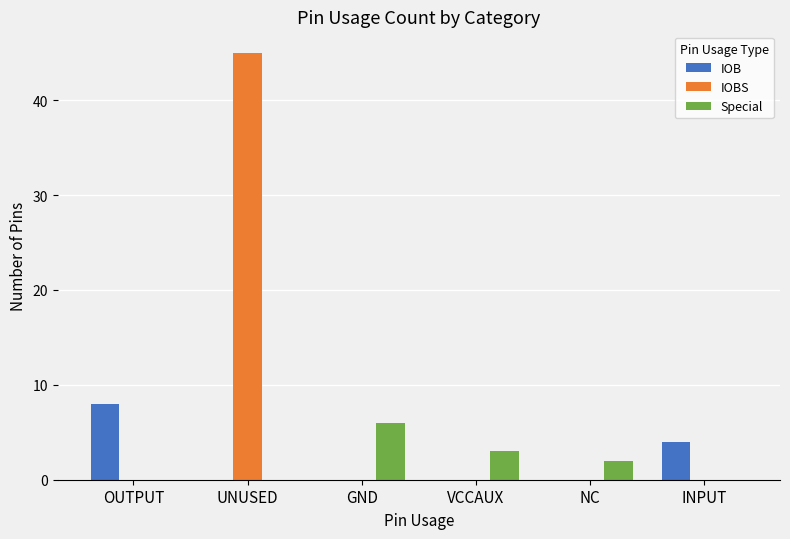

Between GND and INPUT, which series saw the biggest shift?

Special